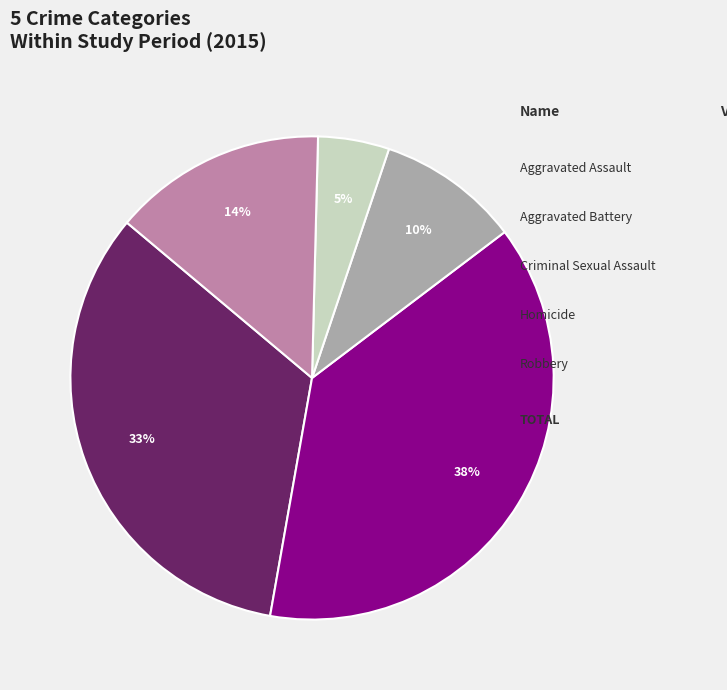

Which has a higher value, Criminal Sexual Assault or Aggravated Battery?

Aggravated Battery